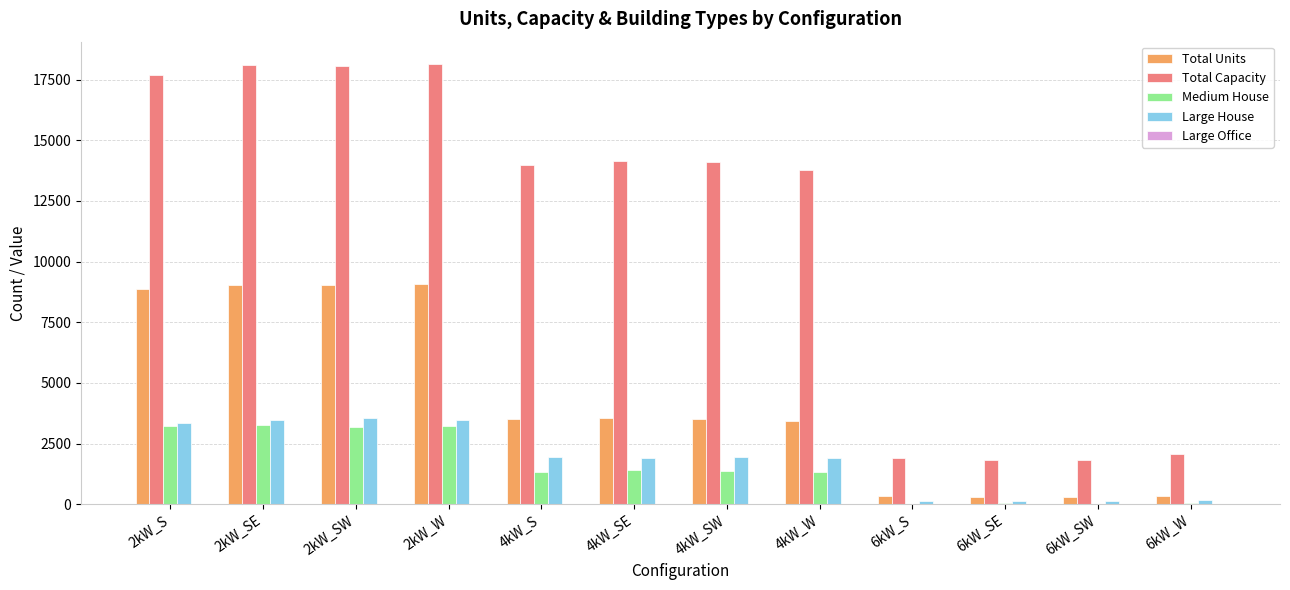

Which series has the widest spread of values?

Total Capacity